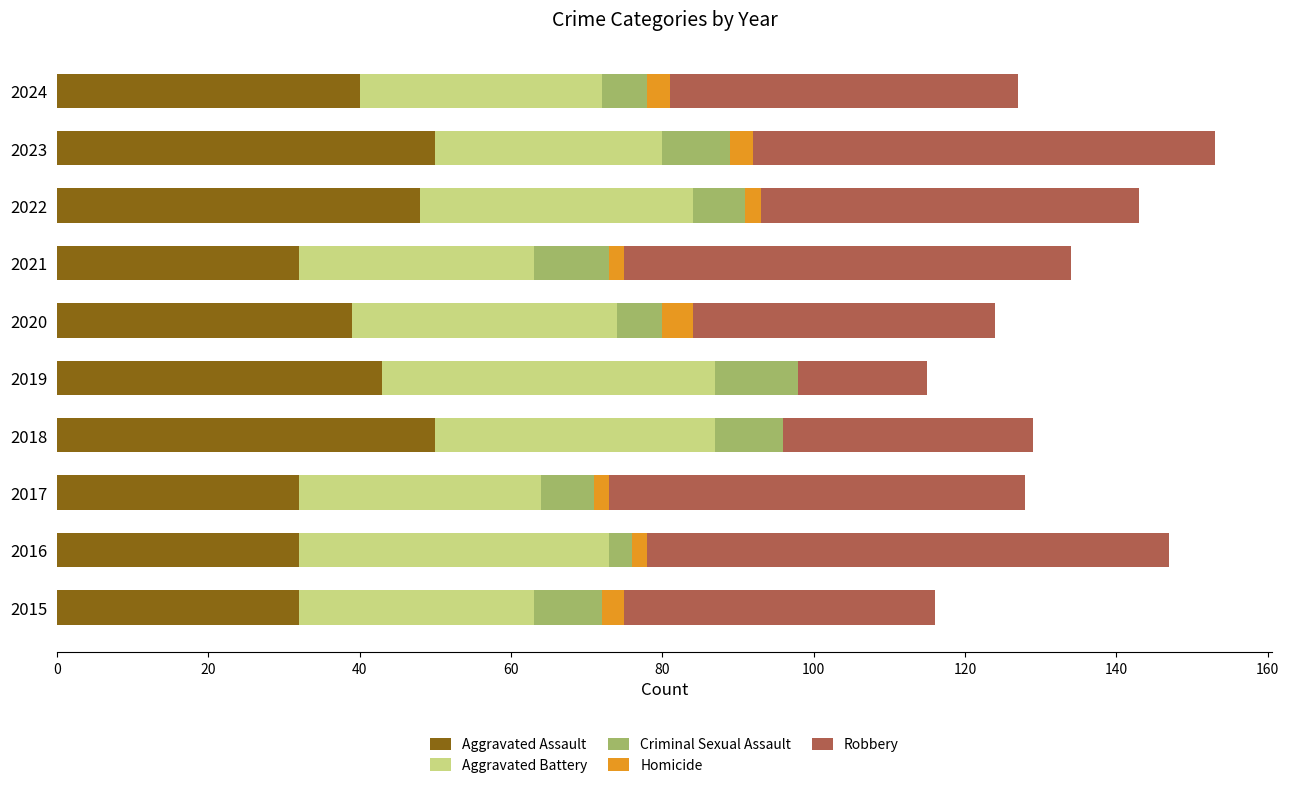

What is the maximum value for Aggravated Assault?

50